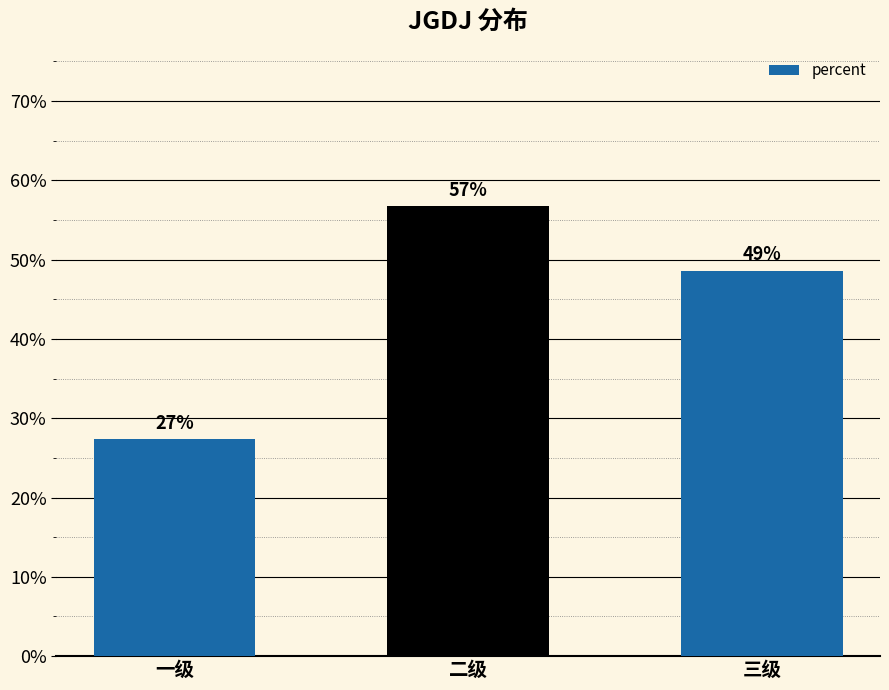

What is the difference between the maximum and minimum values?

0.3